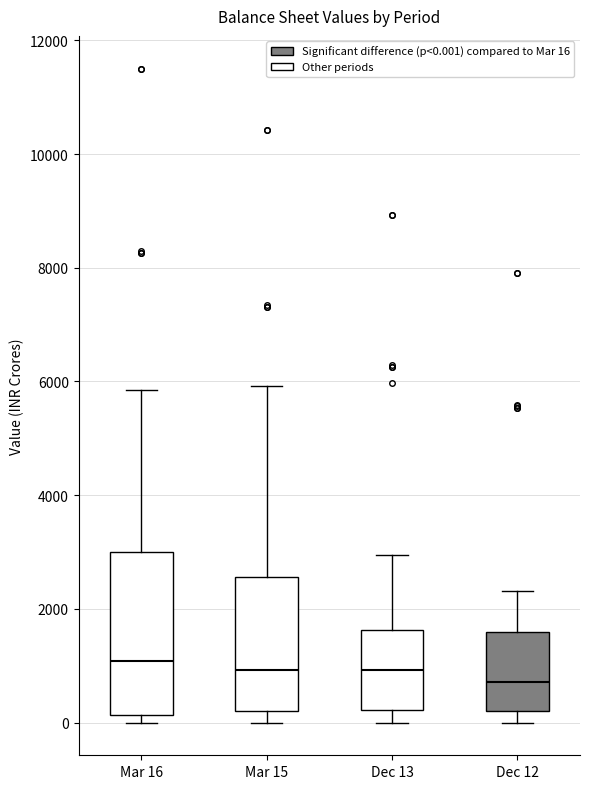

Which box is the tallest, from its lower edge to its upper edge?

Mar 16